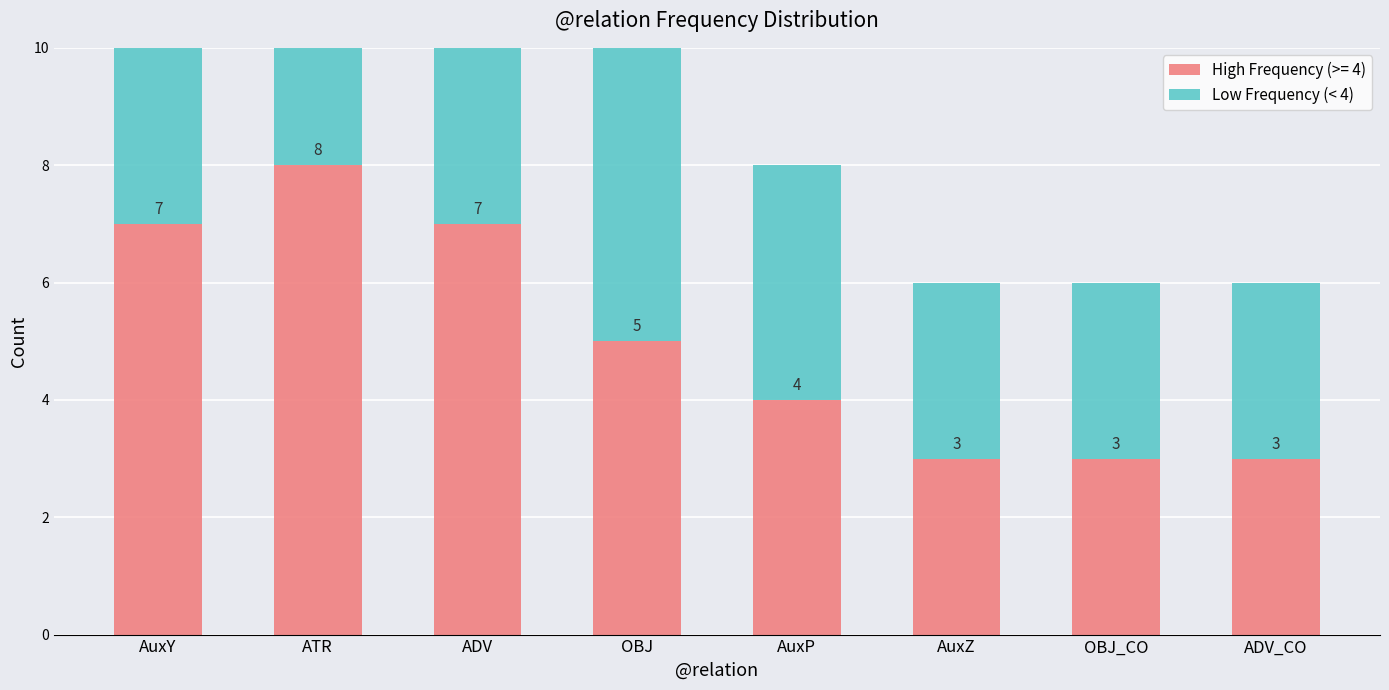

Read the value at ADV_CO.

3